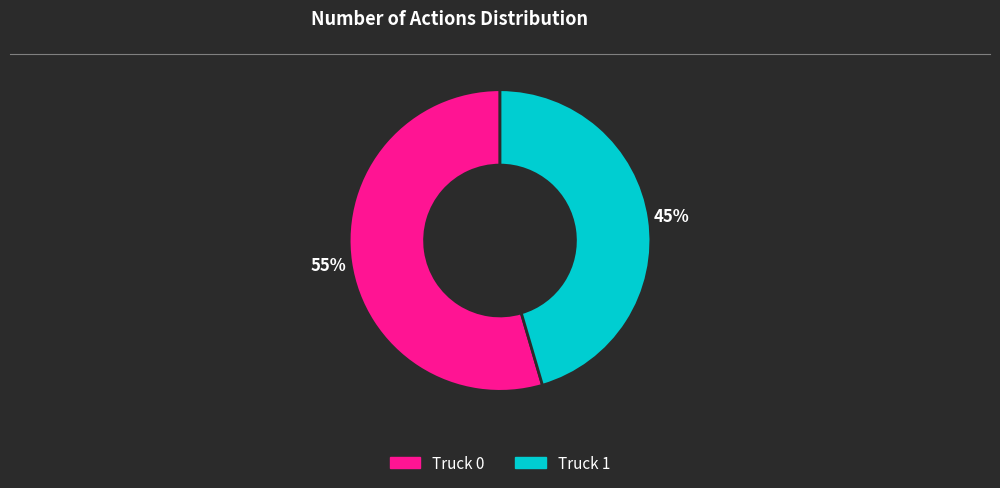

To the nearest percent, what is the combined percentage of Truck 1 and Truck 0?

100%